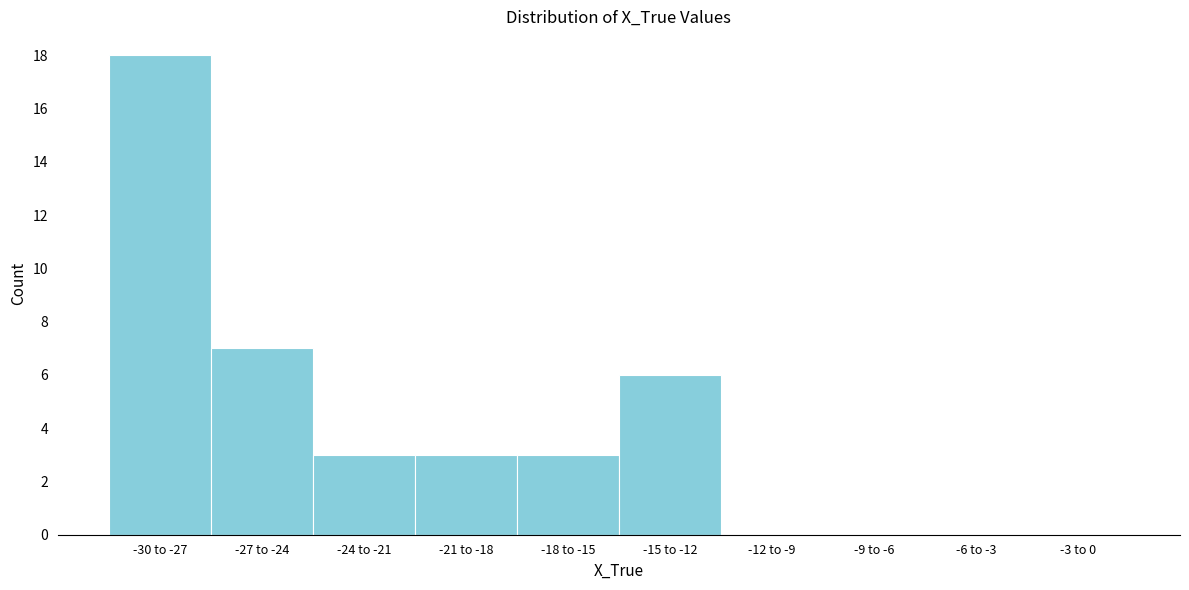

Reading left to right, list all the values displayed in this chart.

-30 to -27=18	-27 to -24=7	-24 to -21=3	-21 to -18=3	-18 to -15=3	-15 to -12=6	-12 to -9=0	-9 to -6=0	-6 to -3=0	-3 to 0=0